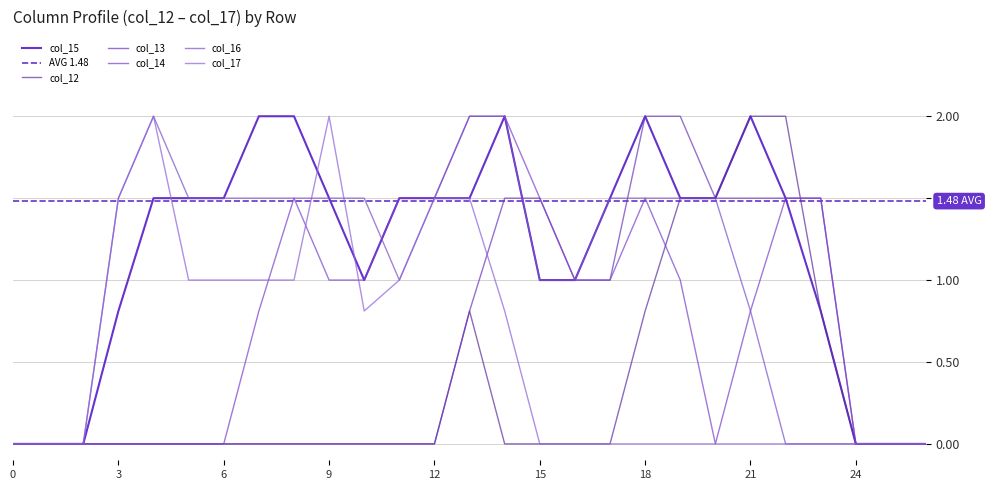

The value of col_13 at 19 is 0.8. True or false?

False